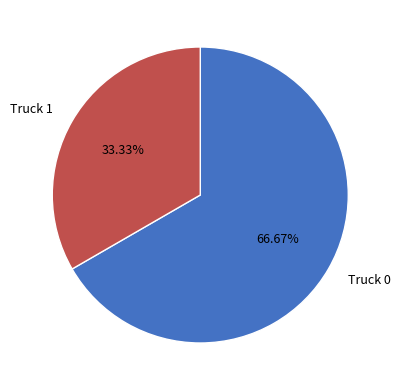

What is the majority slice?

Truck 0